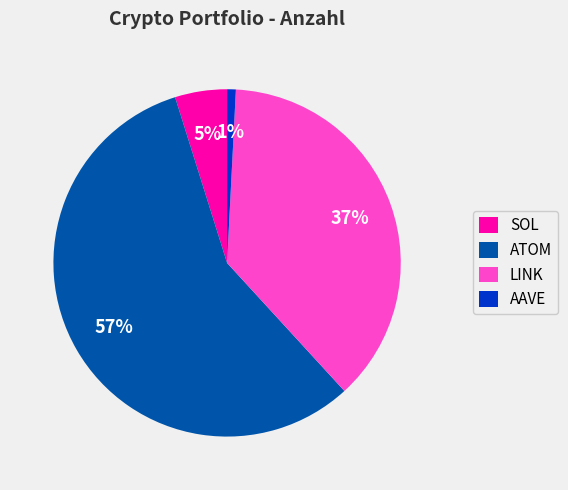

To the nearest percent, what is the combined percentage of LINK and AAVE?

38%